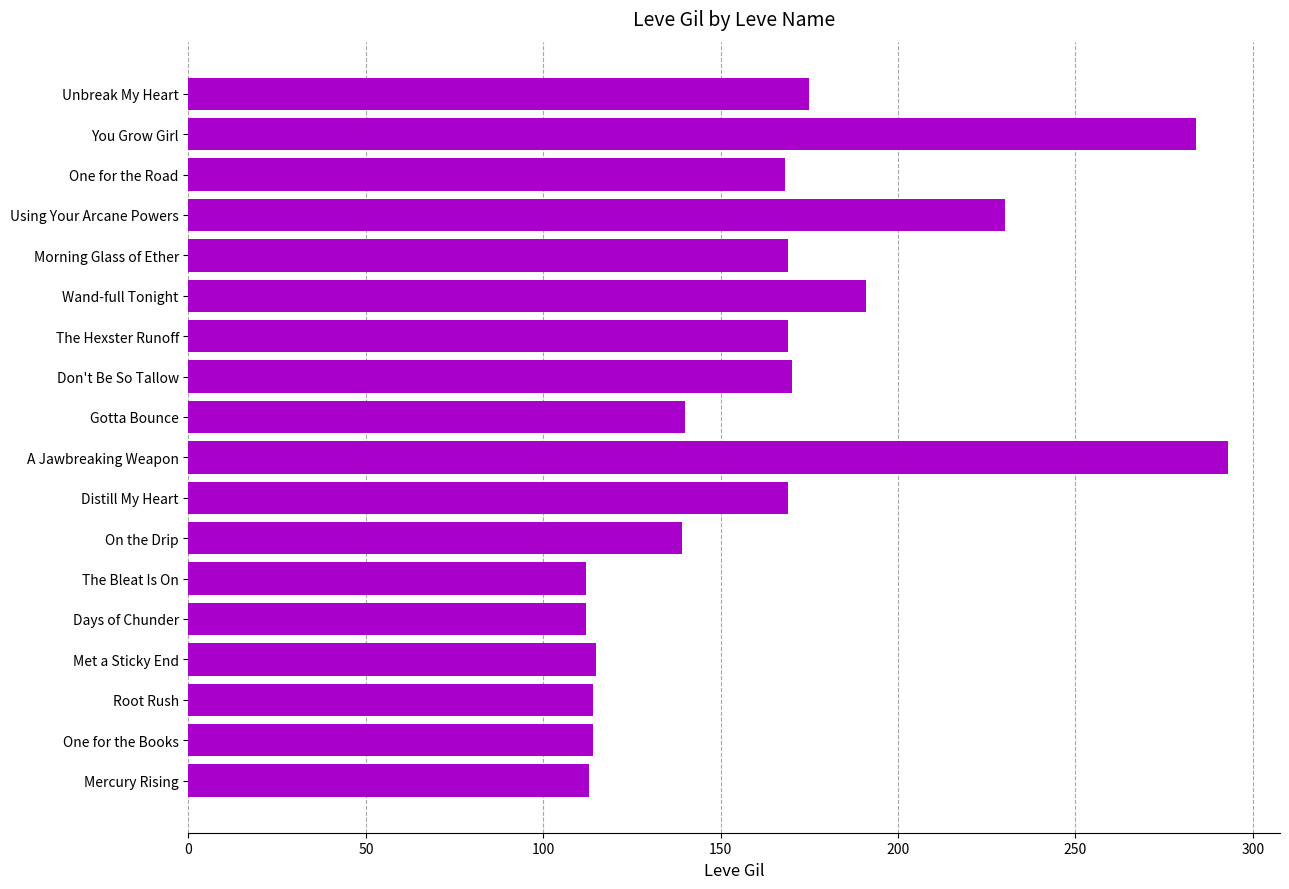

The value at One for the Road is 297. True or false?

False